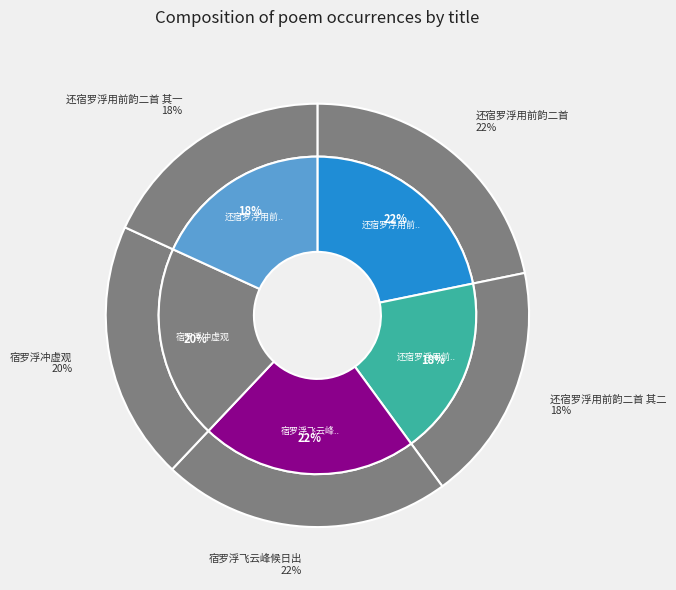

Count the number of slices in the pie.

5